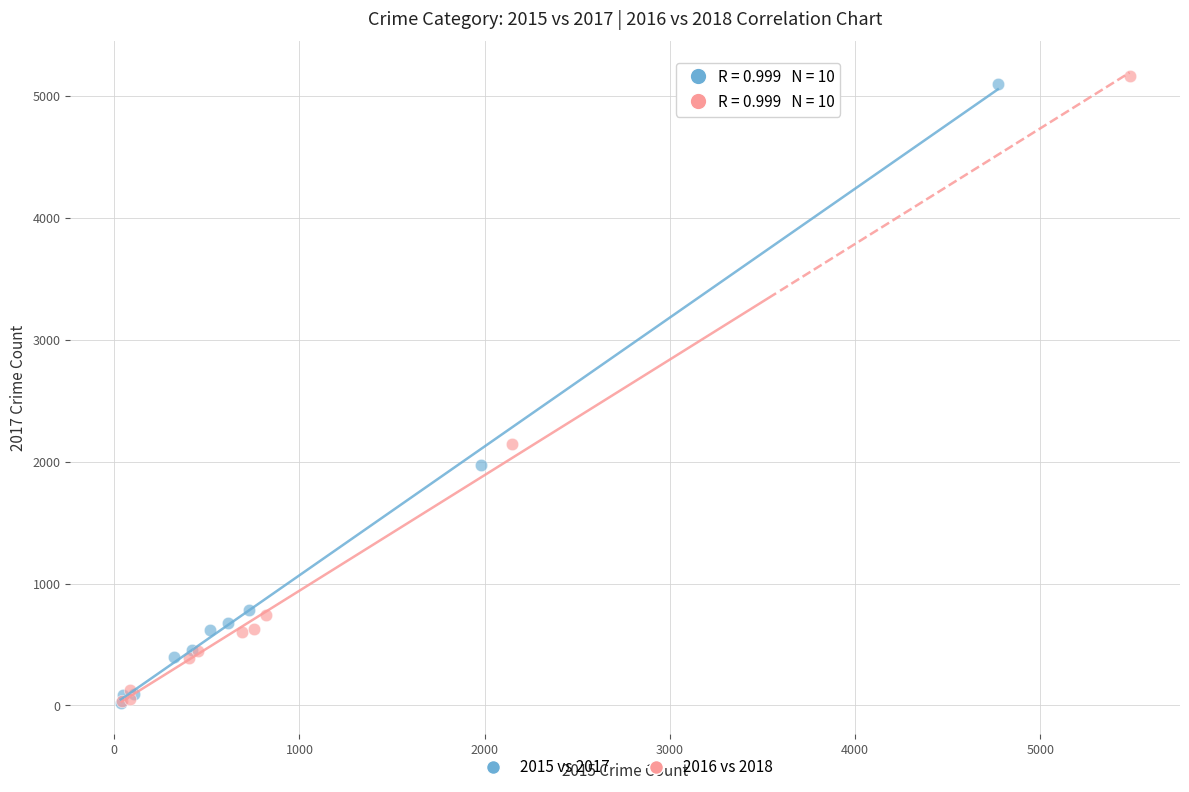

Which series has the largest Y range (max minus min)?

2016 vs 2018